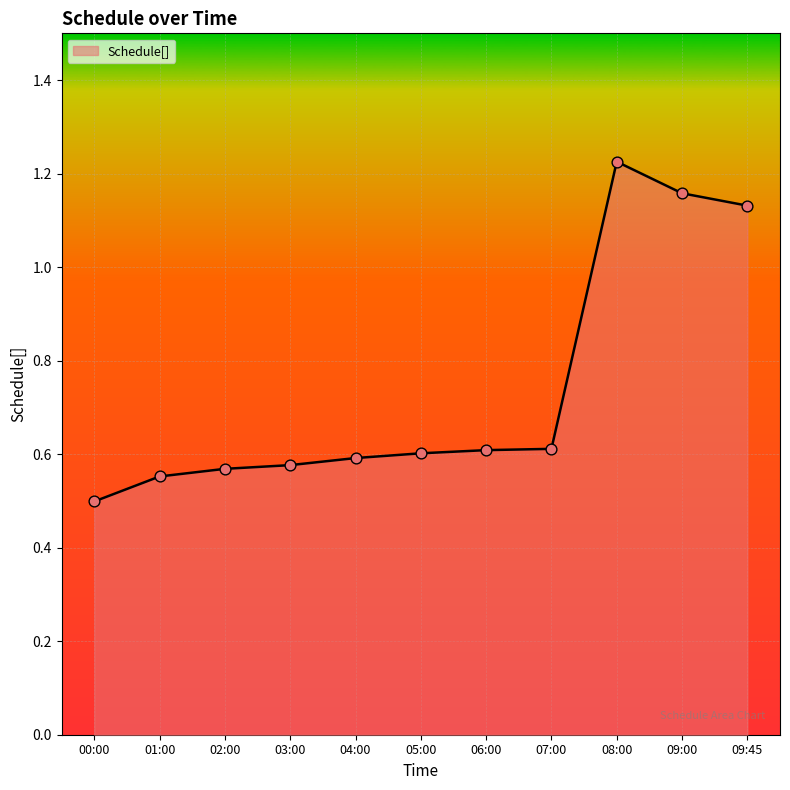

Between 07:00 and 09:00, which is larger?

09:00